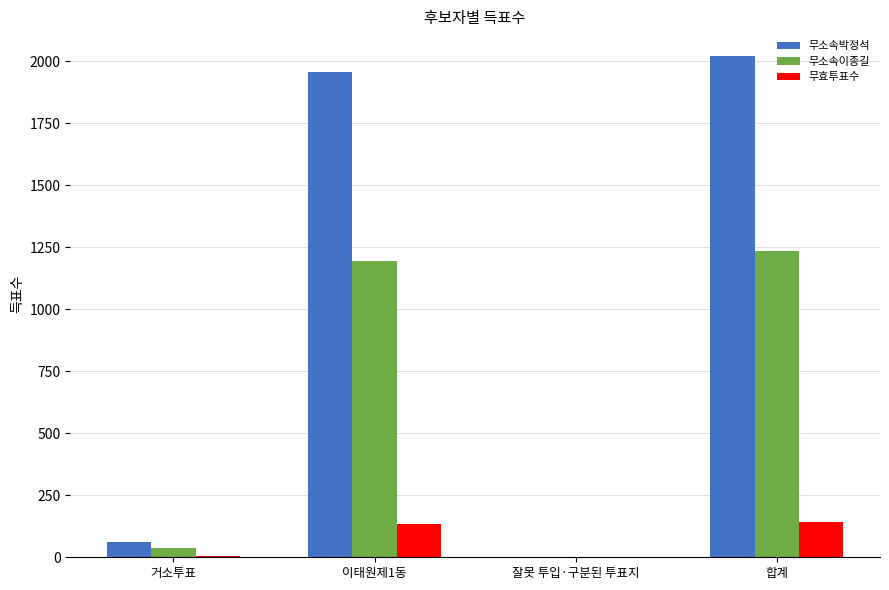

What is the total value across all series at 이태원제1동?

3289